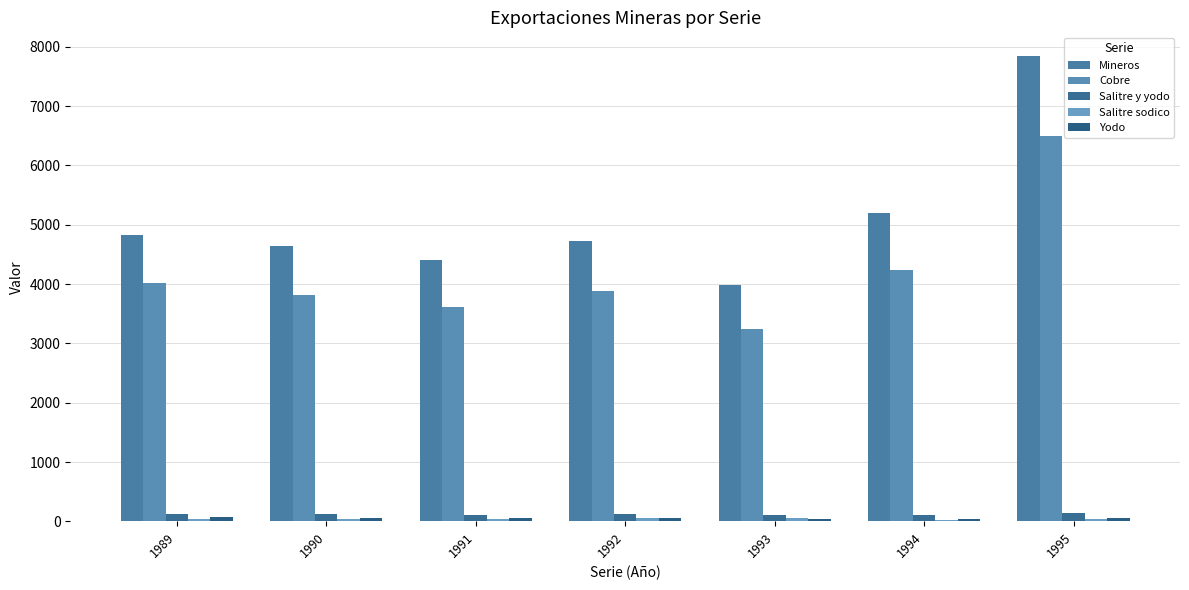

How many series are shown in this chart?

5